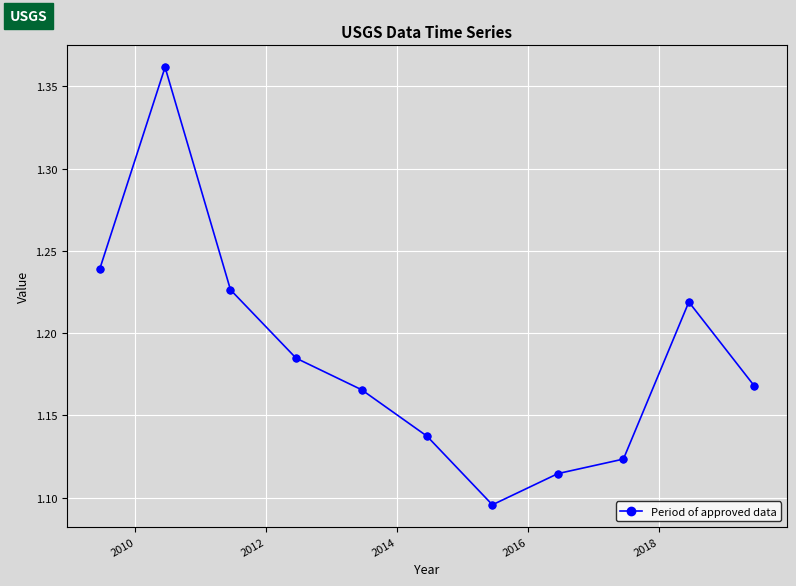

How many values are between 1 and 2?

11